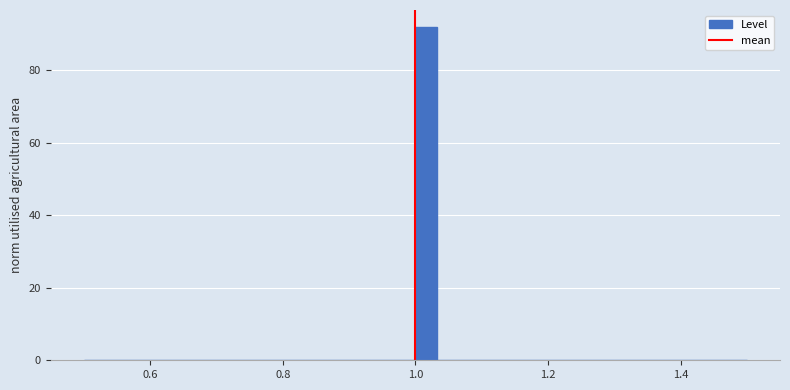

Around what value on the x-axis is the tallest bar? Give the approximate position of its centre, as read against the axis.

1.02